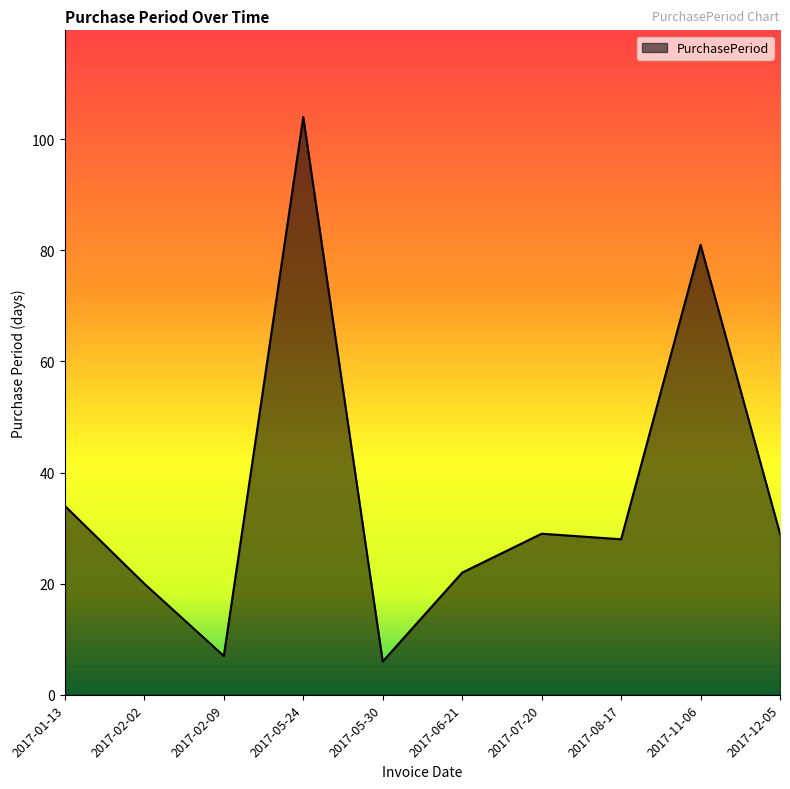

Between 2017-02-02 and 2017-07-20, which is larger?

2017-07-20